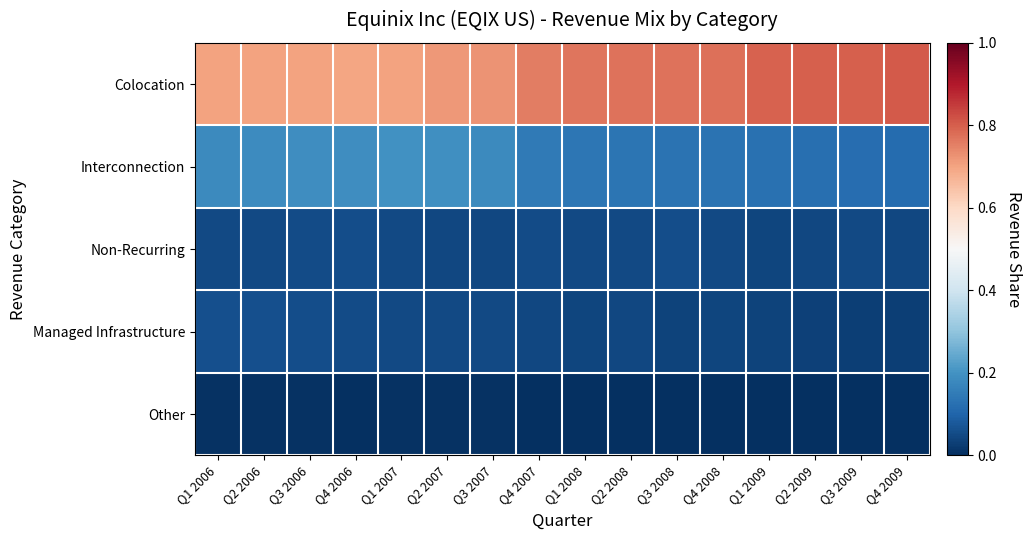

What is the total value across all series at Q4 2006?

1.0